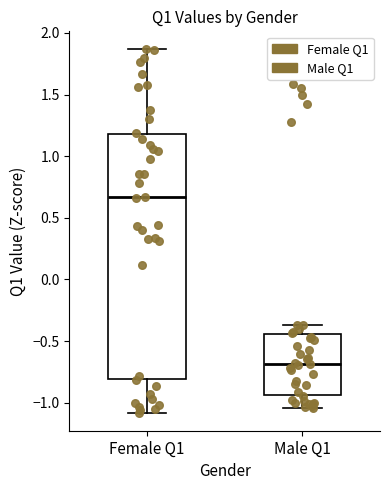

Which box has the highest median line?

Female Q1